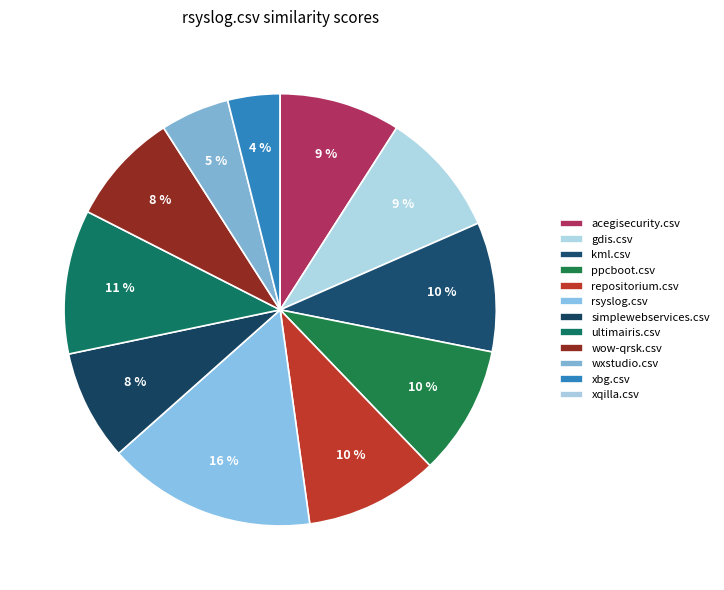

Is there a majority slice in this chart?

No